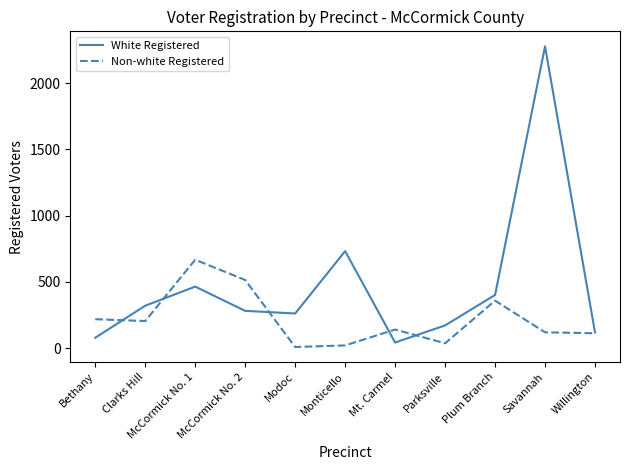

Is it true that Non-white Registered equals 218 at Bethany?

True